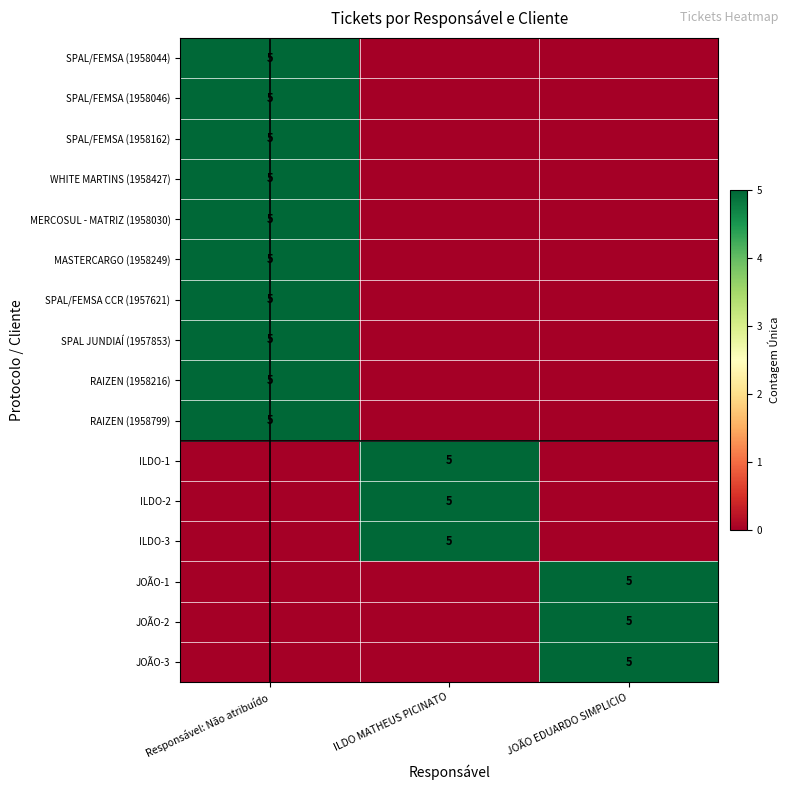

What is the spread (max minus min) of values at JOÃO EDUARDO SIMPLICIO?

5